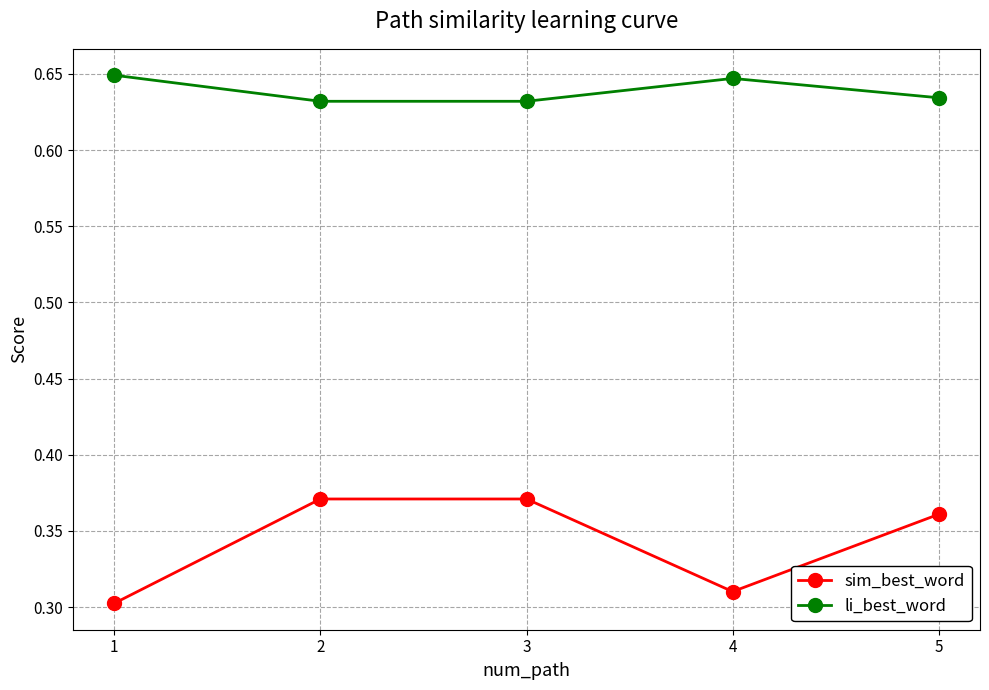

True or false: sim_best_word and li_best_word intersect in this chart.

False